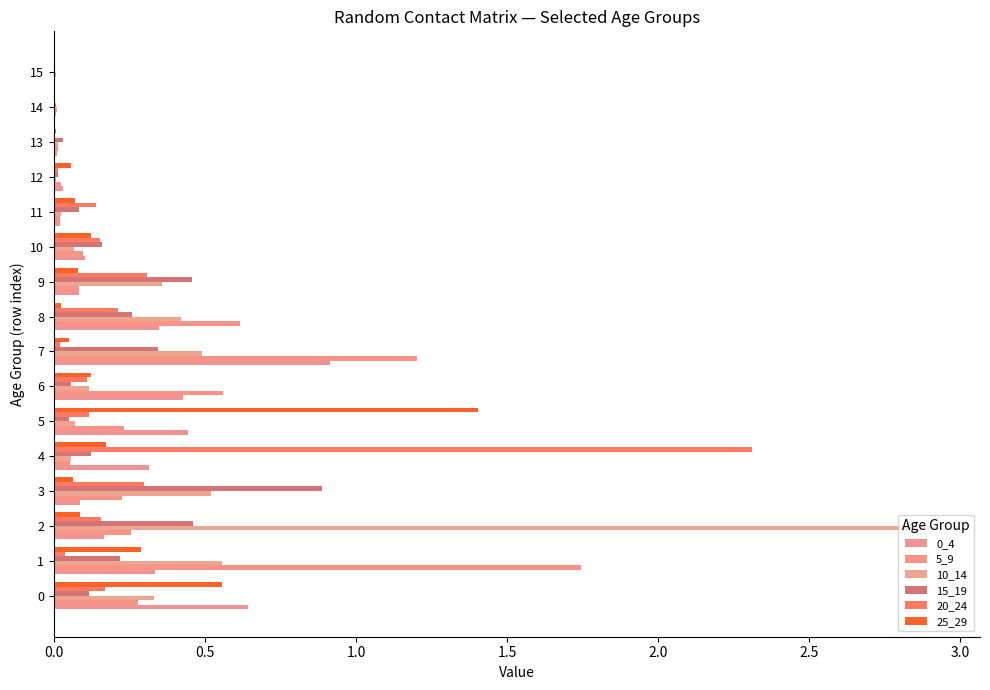

How many categories are shown in the chart?

16